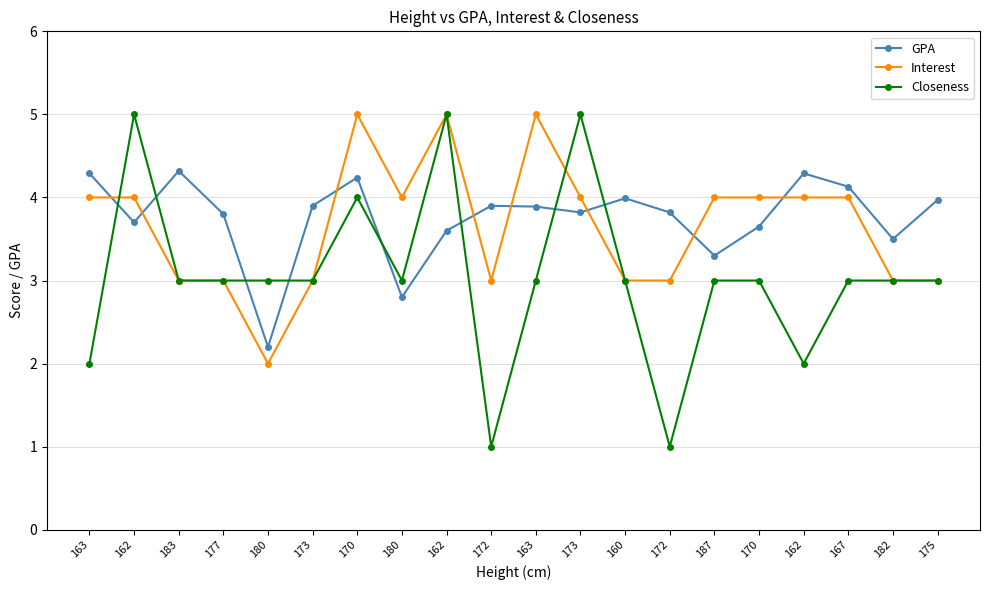

Rank the series by their maximum value, from highest to lowest.

Interest, Closeness, GPA